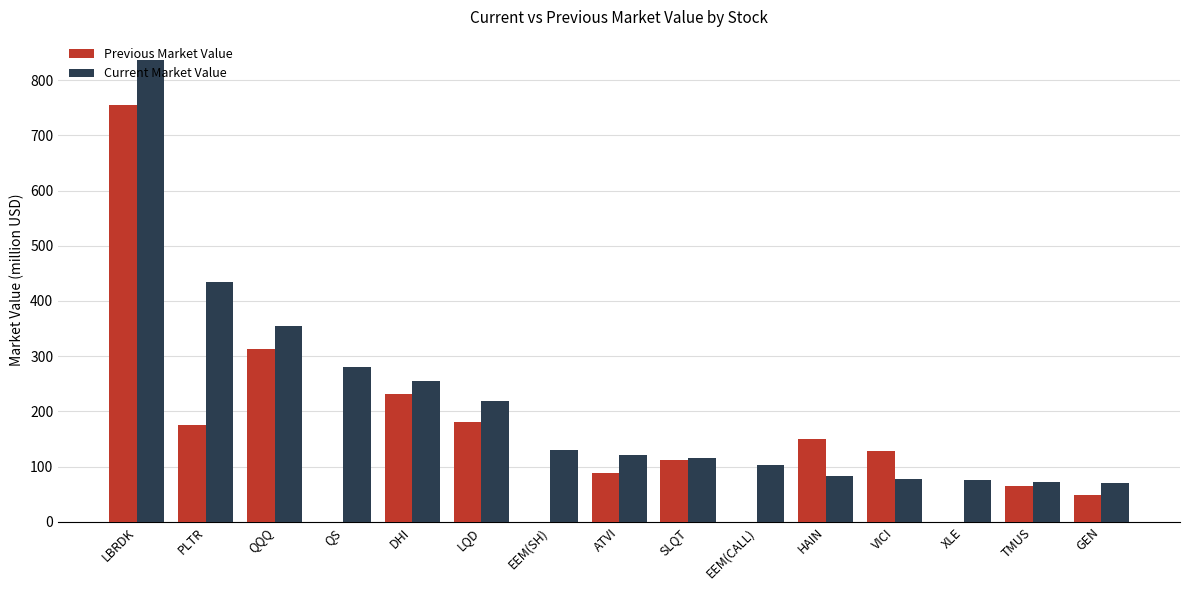

Reading right to left, extract all data points from this chart.

Previous Market Value: 48218000	64903000	0	128353000	150637000	0	112500000	88840000	0	180657000	230974000	0	313368000	175346000	754606000
Current Market Value: 70247000	71755000	75800000	77559000	83318000	103340000	115278000	120521000	129805000	219085000	255273000	279957000	353859000	434675000	836473000